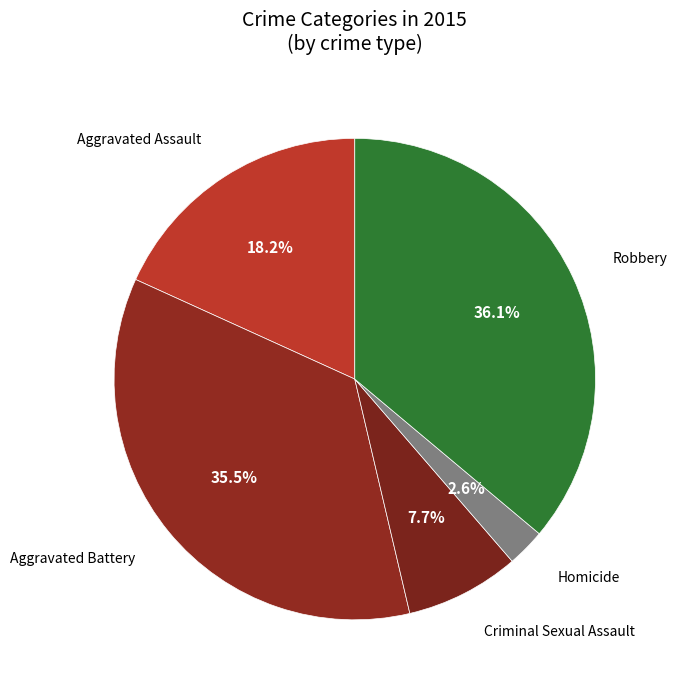

How many slices are in this pie chart?

5